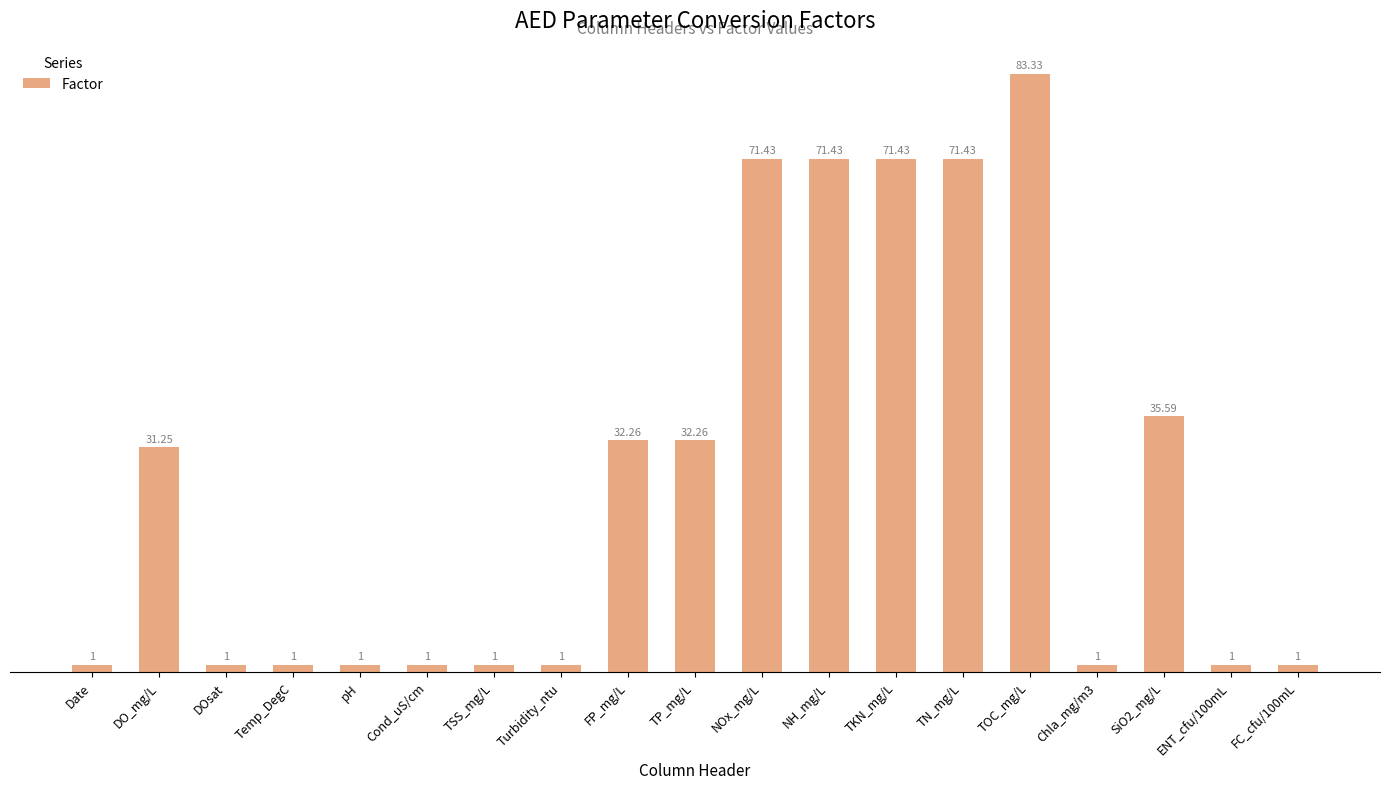

What is the label of the 17th bar from the right?

DOsat